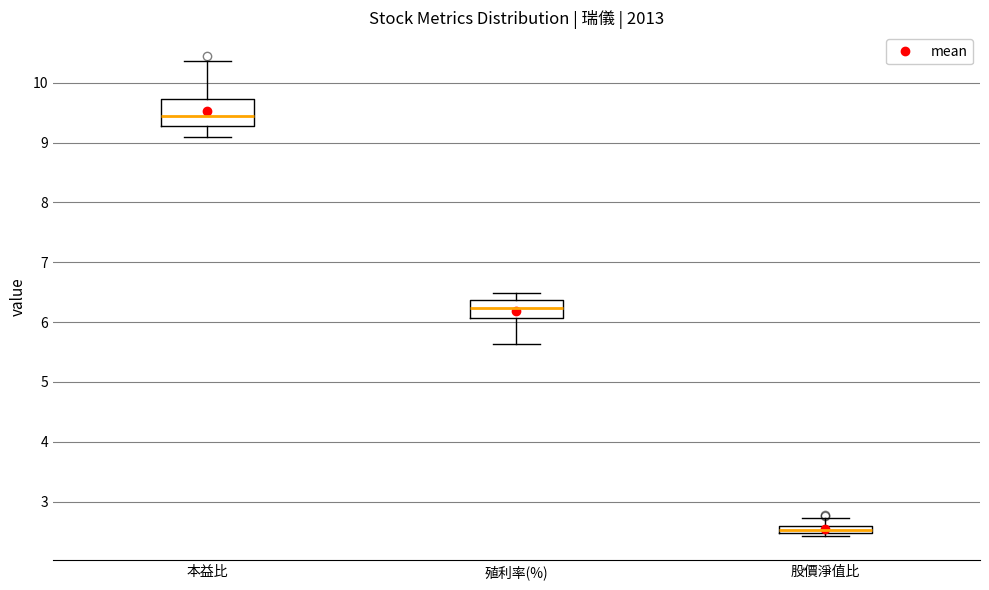

Where does the upper whisker of the box for 本益比 end on the y-axis? The values are not printed on the chart, so give them approximately, as read against the axis.

10.4